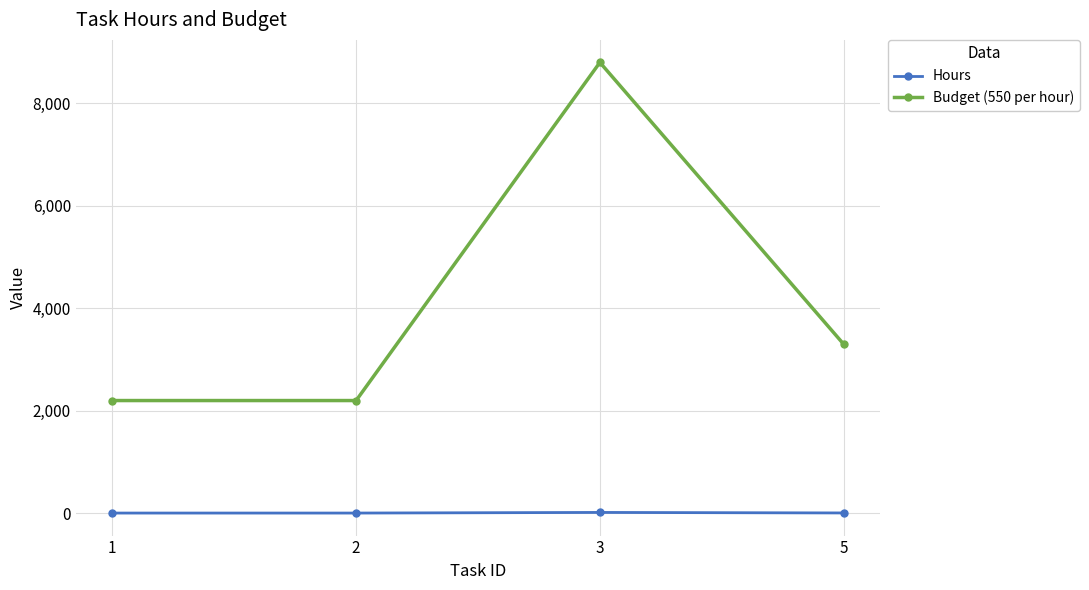

What are all the series names shown in the legend?

Hours, Budget (550 per hour)